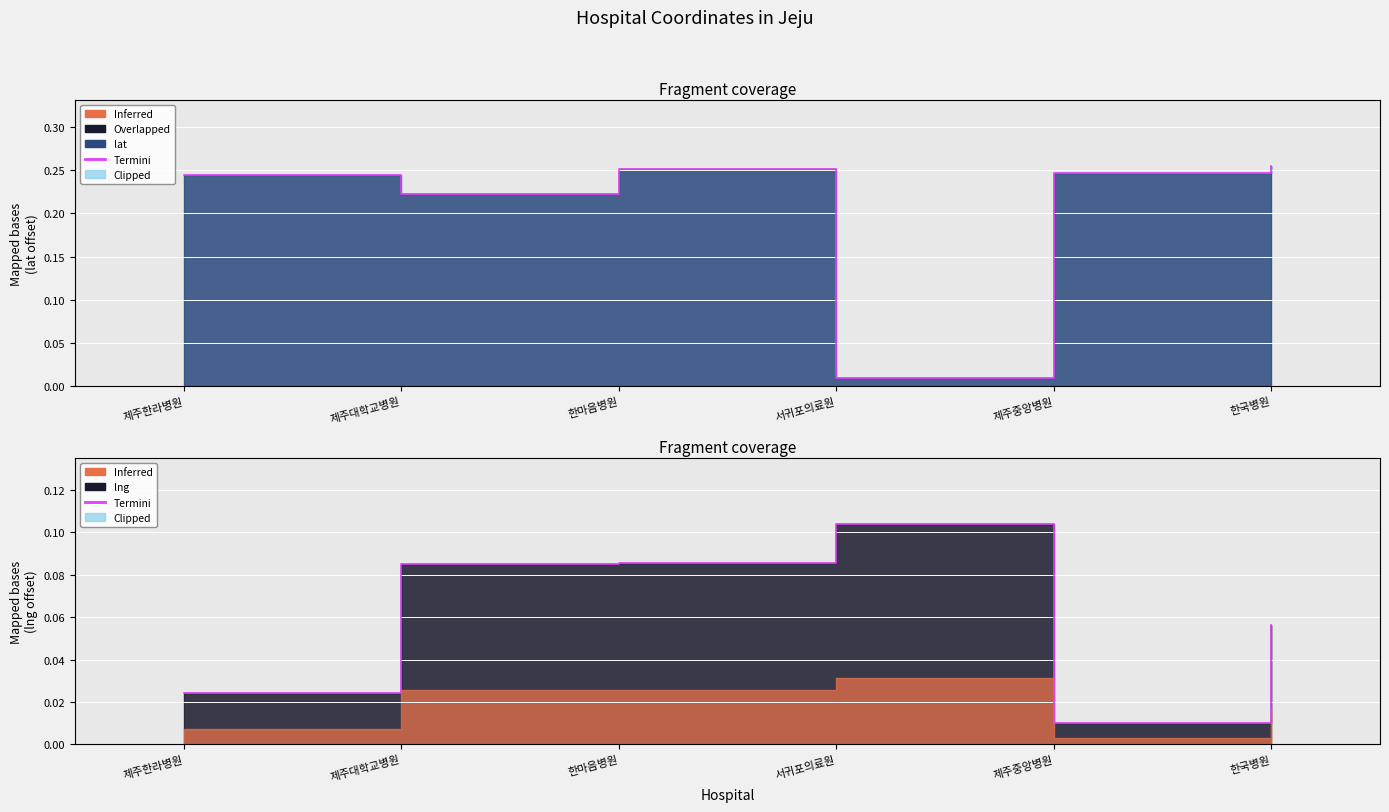

Count the lng values in the range 0 to 1.

6